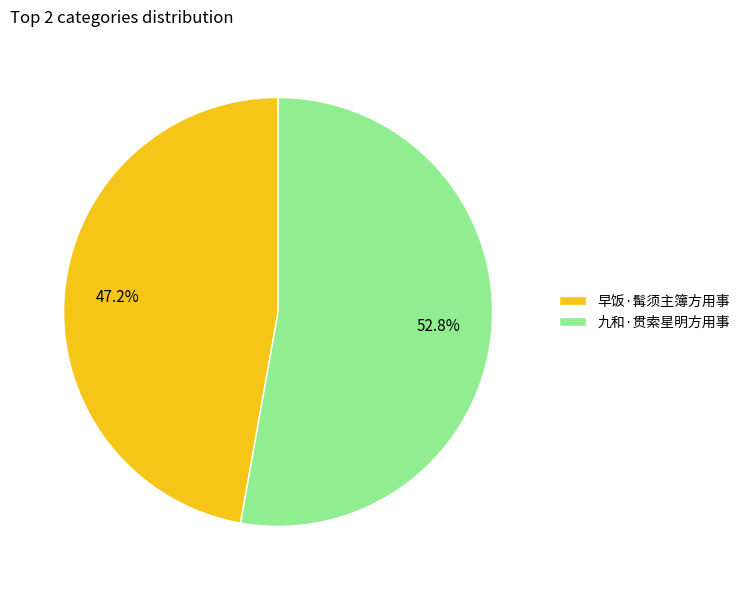

How many slices are in this pie chart?

2